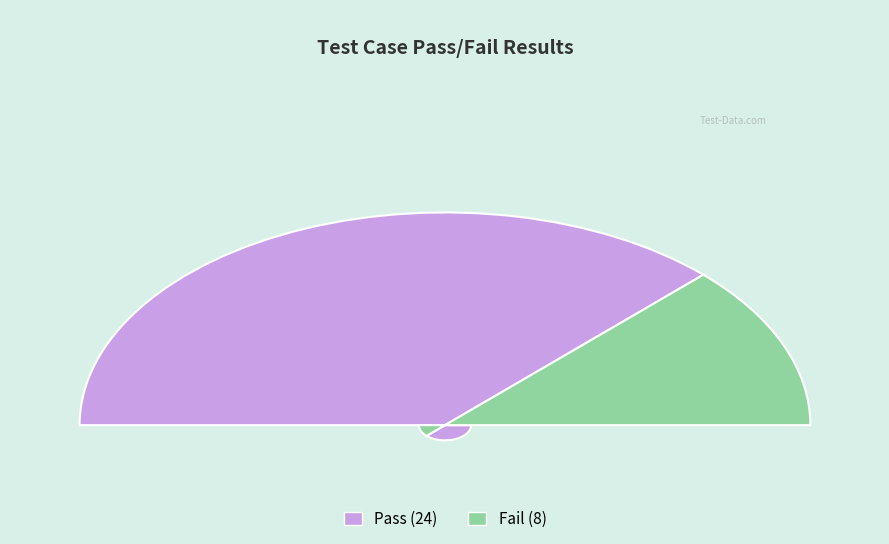

Count the number of slices in the pie.

2